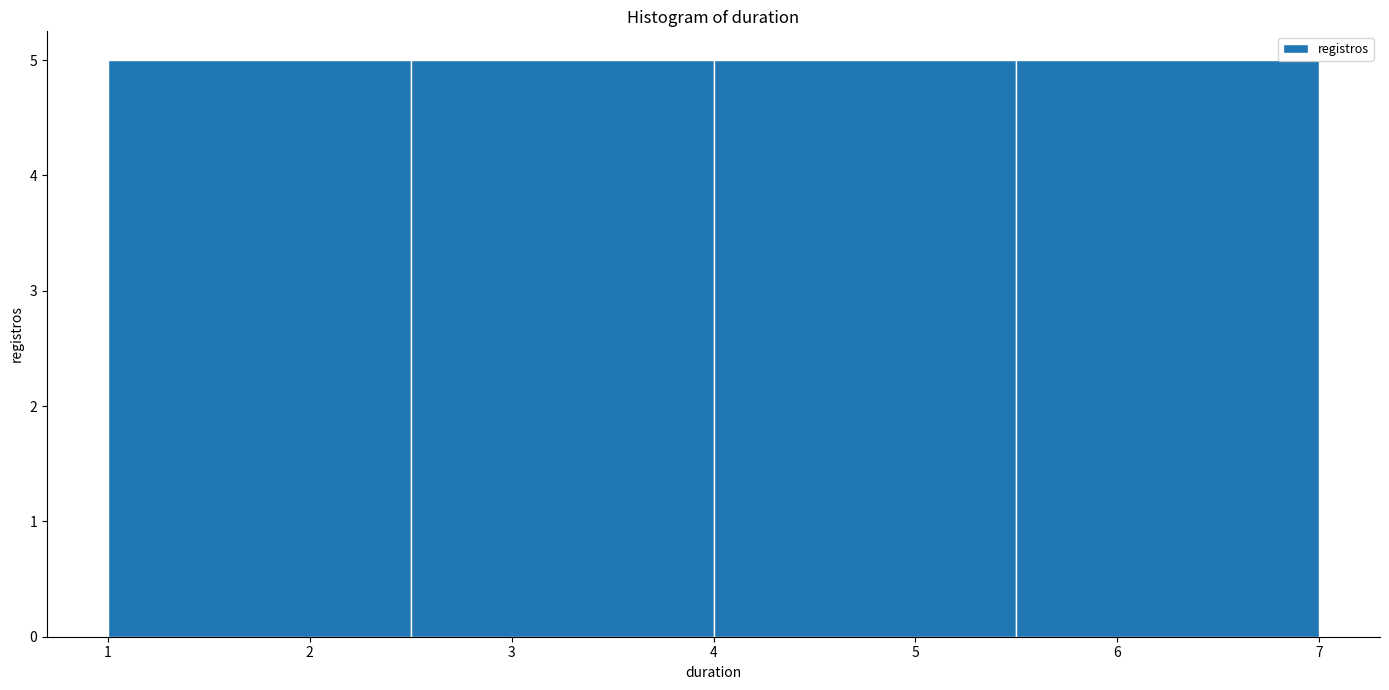

Reading left to right, list every bar in this chart as the range it spans on the x-axis followed by its height. The values are not printed on the chart, so give them approximately, as read against the axis.

1.0 to 2.5: 5
2.5 to 4.0: 5
4.0 to 5.5: 5
5.5 to 7.0: 5